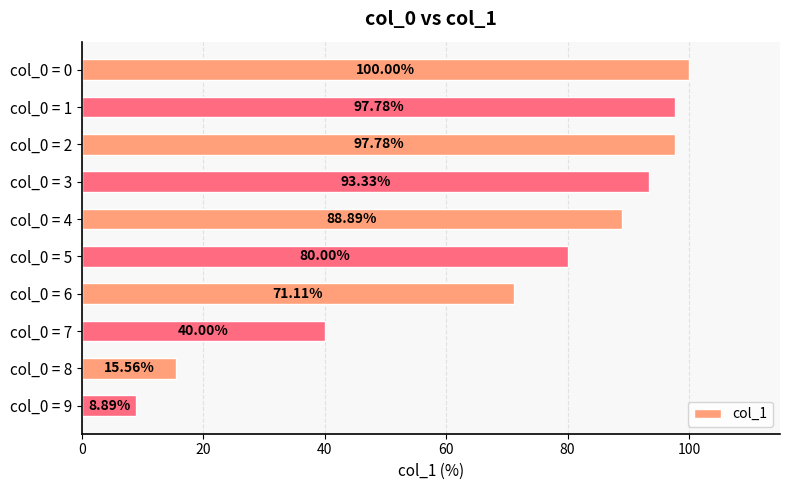

What is the ratio of the value at col_0 = 3 to the value at col_0 = 0?

0.9